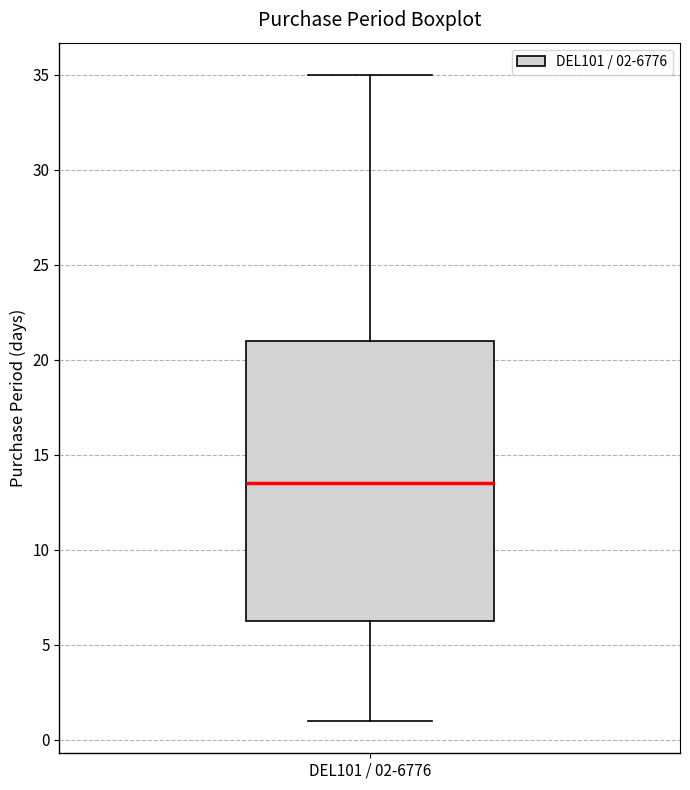

Transcribe this box plot: give where the median line is, the range the box spans, and where the two whiskers end, as read against the y-axis. The values are not printed on the chart, so give them approximately, as read against the axis.

median 13.5, box 6.5 to 21.0, whiskers 1.0 to 35.0